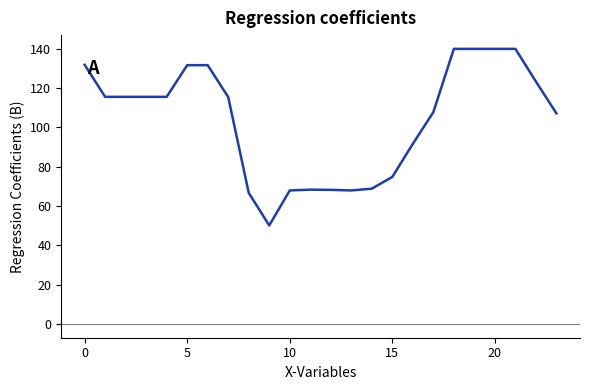

Does the chart display data point markers on the line(s)?

No